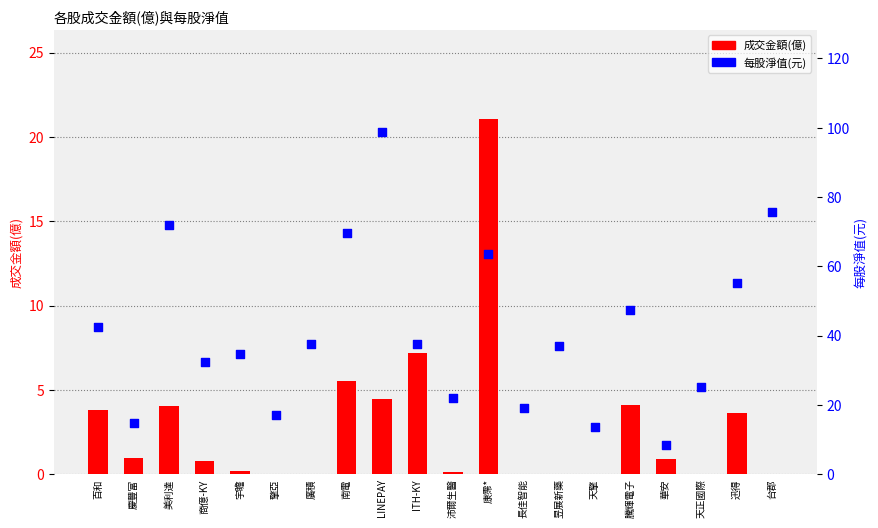

Is the value of 成交金額(億) at 廣積 greater than the value of 每股淨值(元) at 沛爾生醫?

No